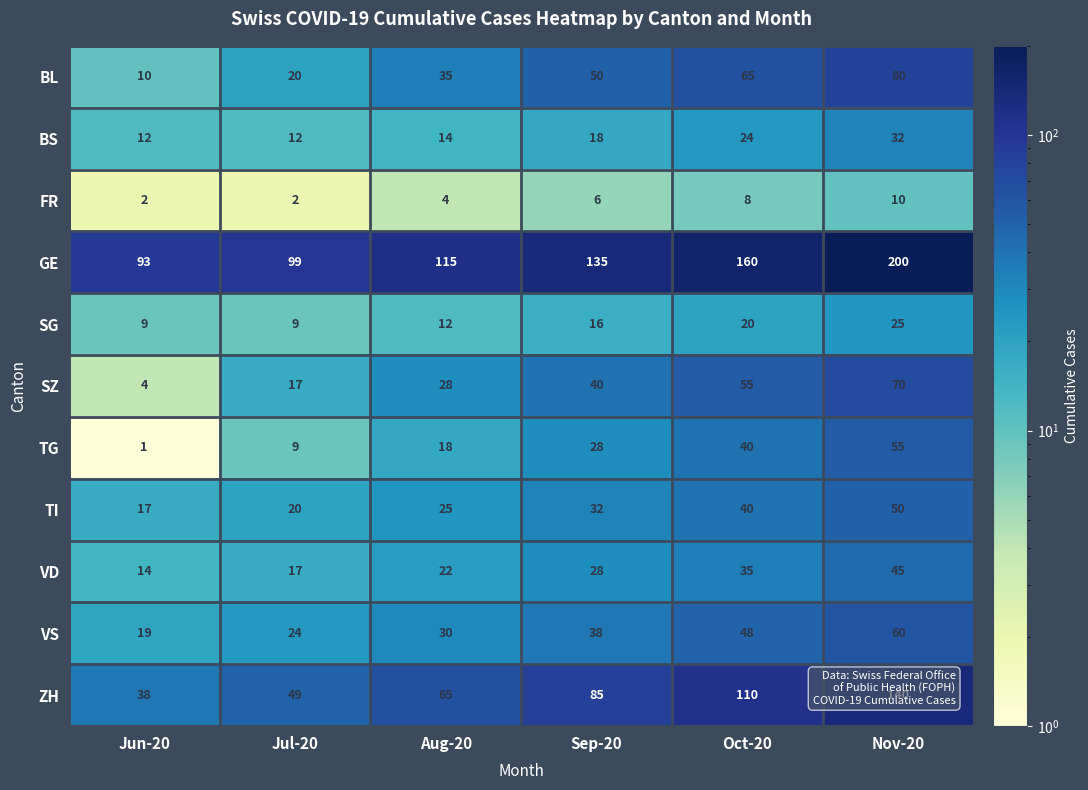

What is the sum of all FR values?

32